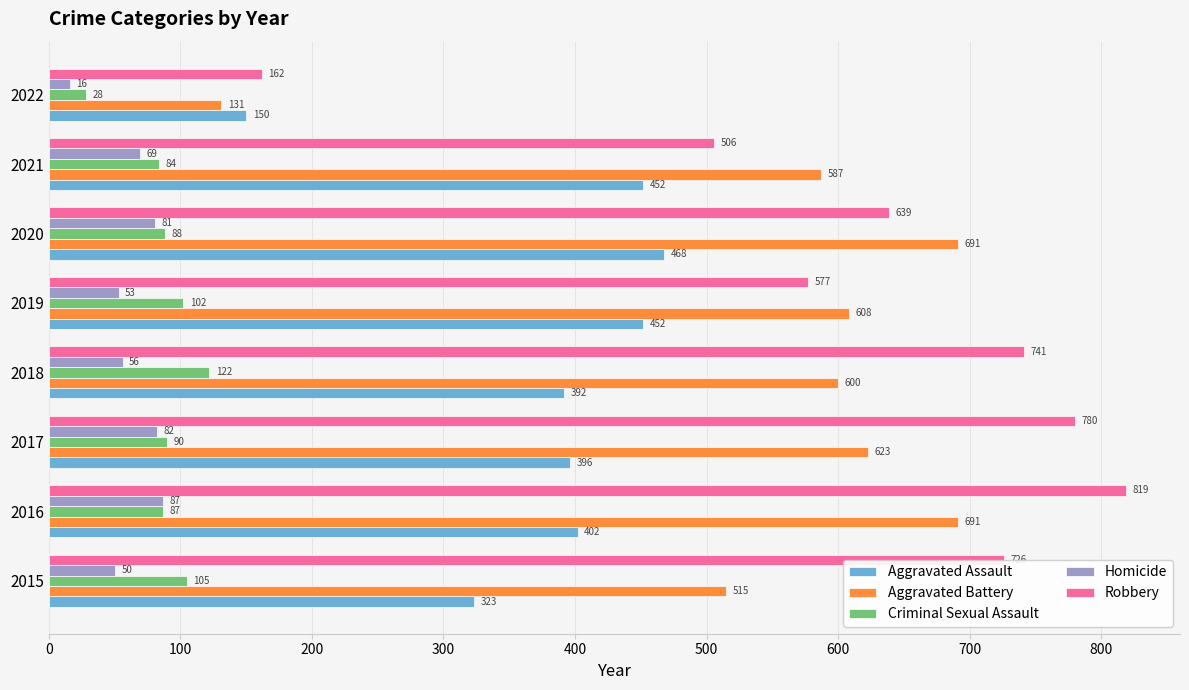

Count the number of data series in this chart.

5